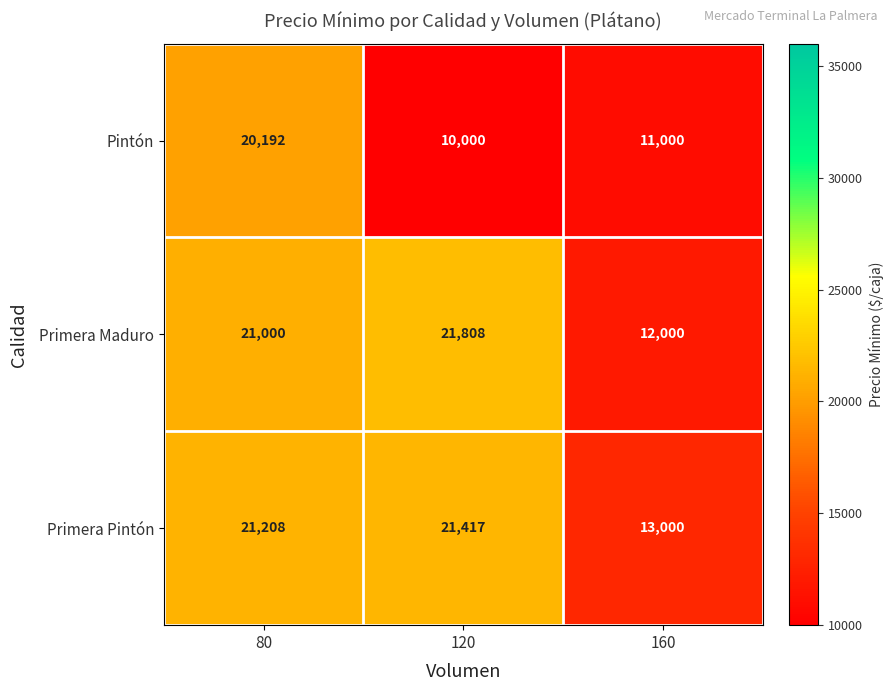

What is the minimum value for Primera Pintón?

13000